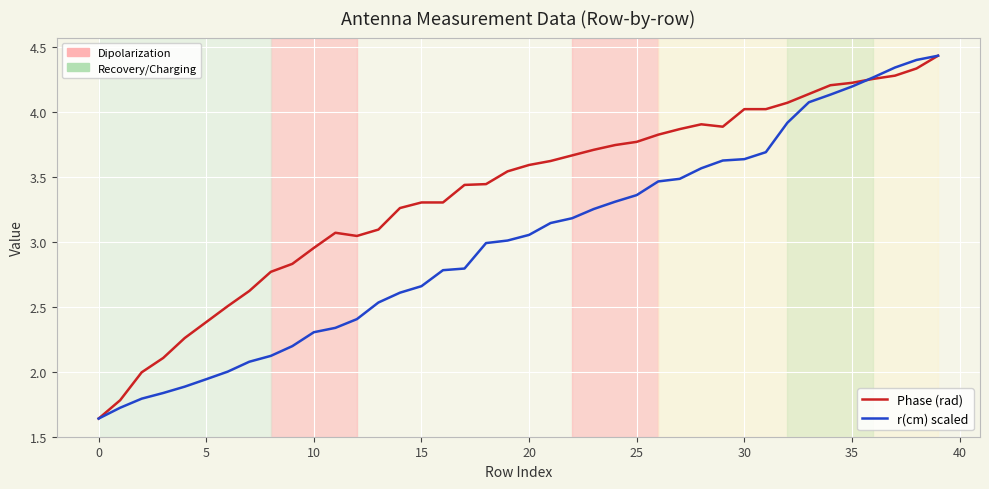

What is the maximum value for Phase (rad)?

4.4